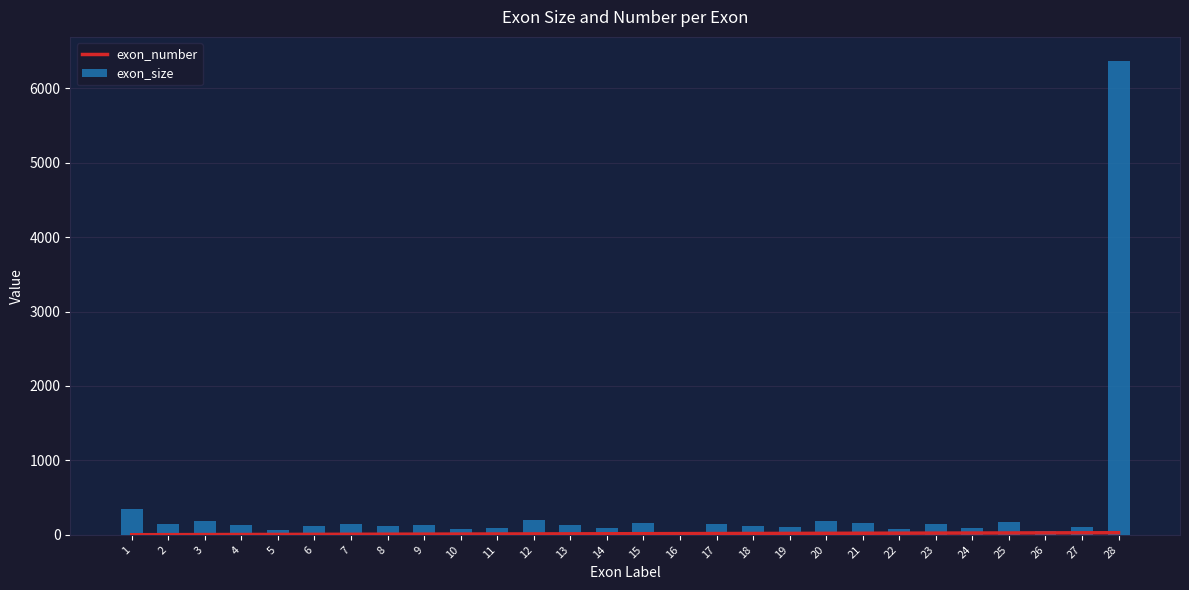

At how many categories does at least one series exceed 4693?

1